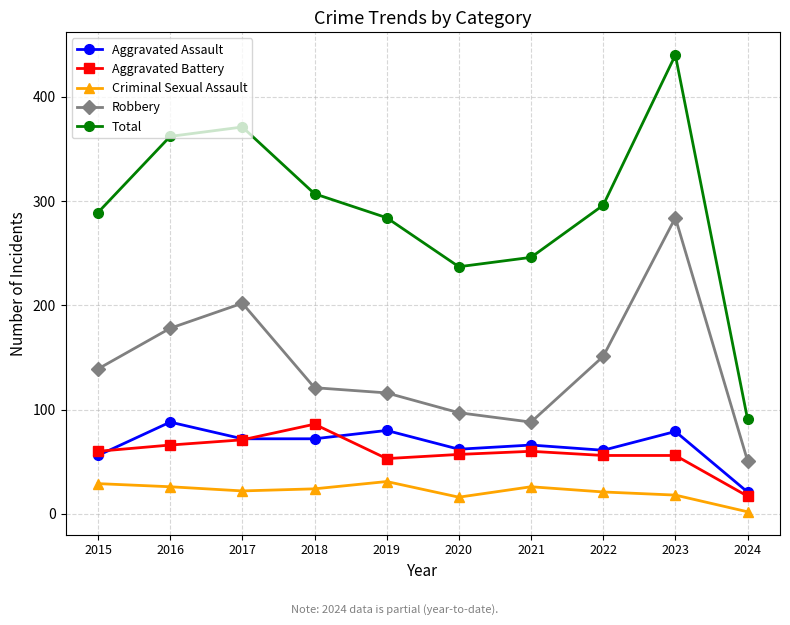

Where is the first local minimum for Robbery?

2021